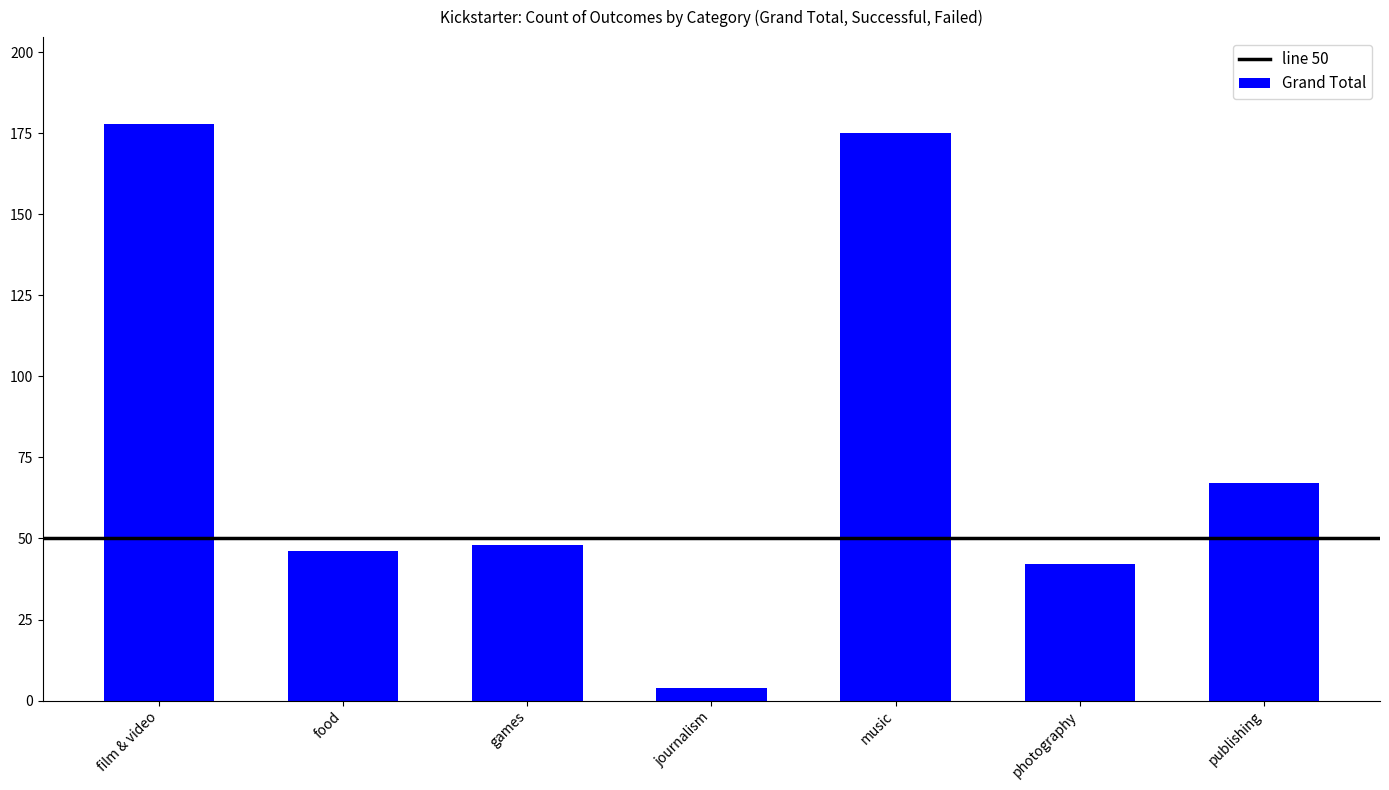

Reading left to right, extract all data points from this chart.

178	46	48	4	175	42	67